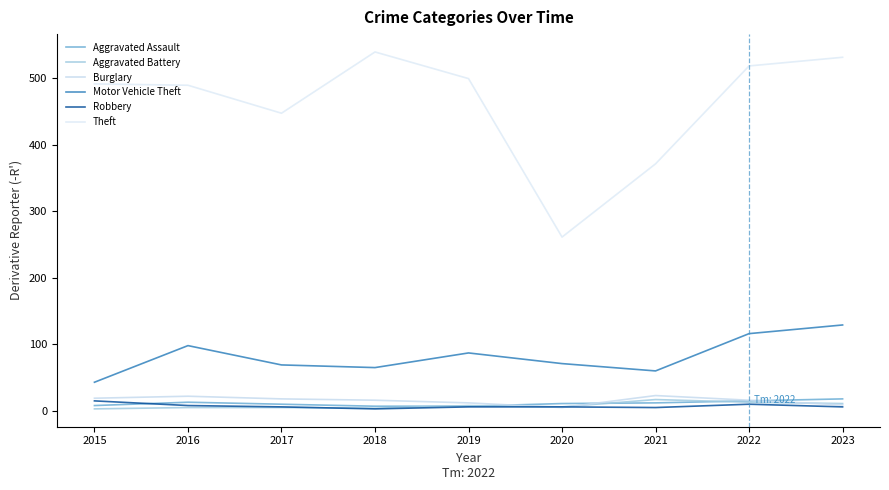

How many lines are shown in the chart?

6